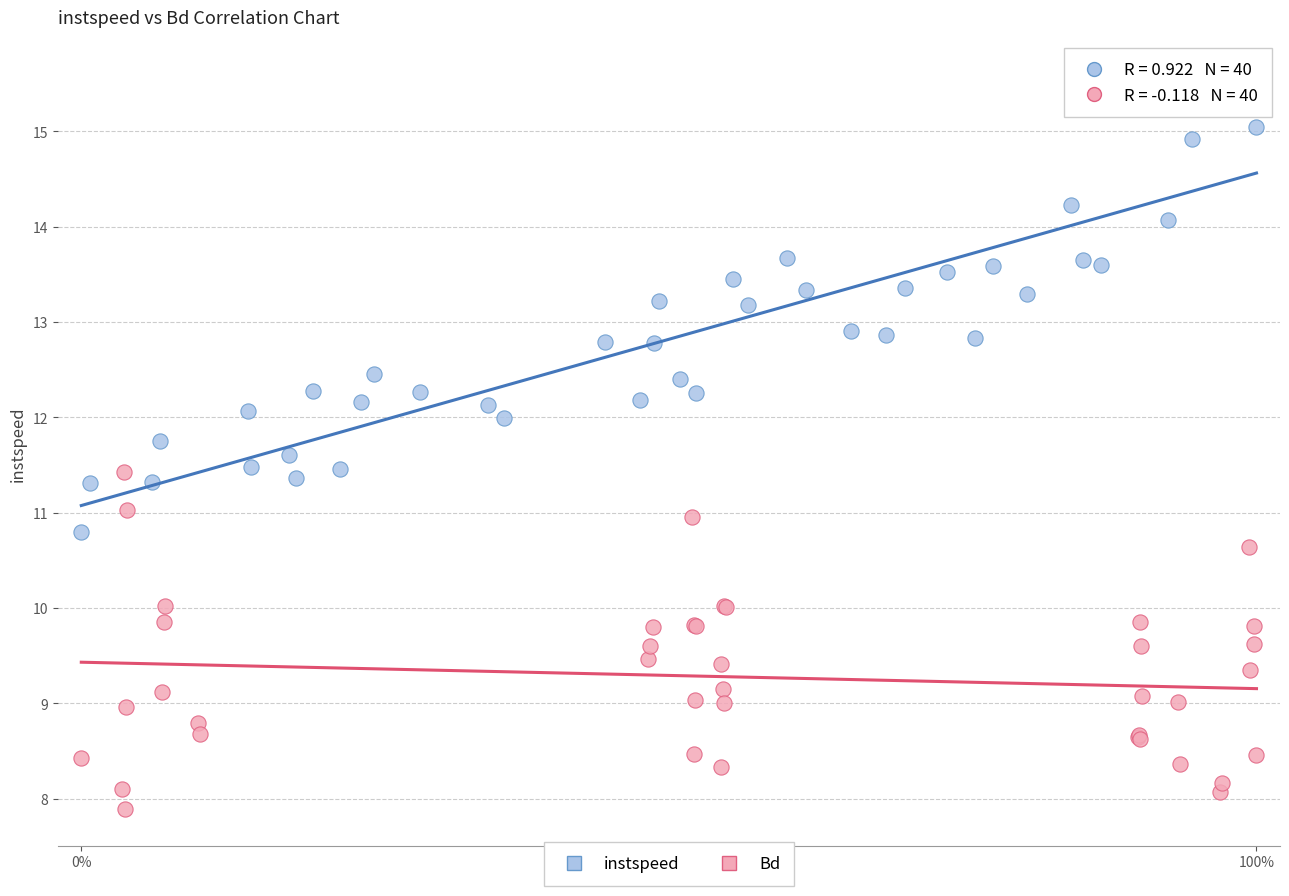

Which series has the largest Y range (max minus min)?

instspeed